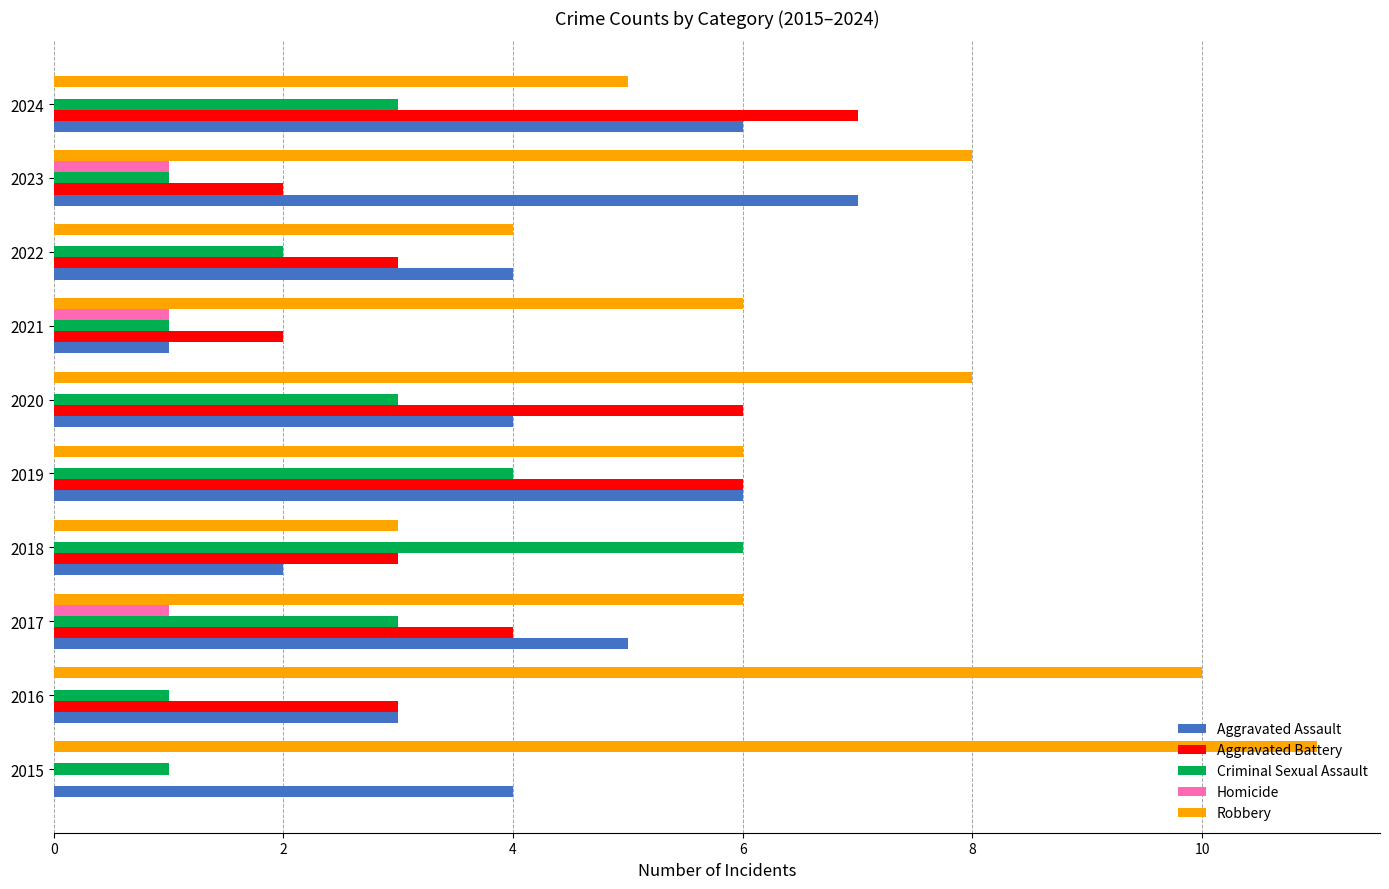

What is the approximate value of Robbery at 2021?

6